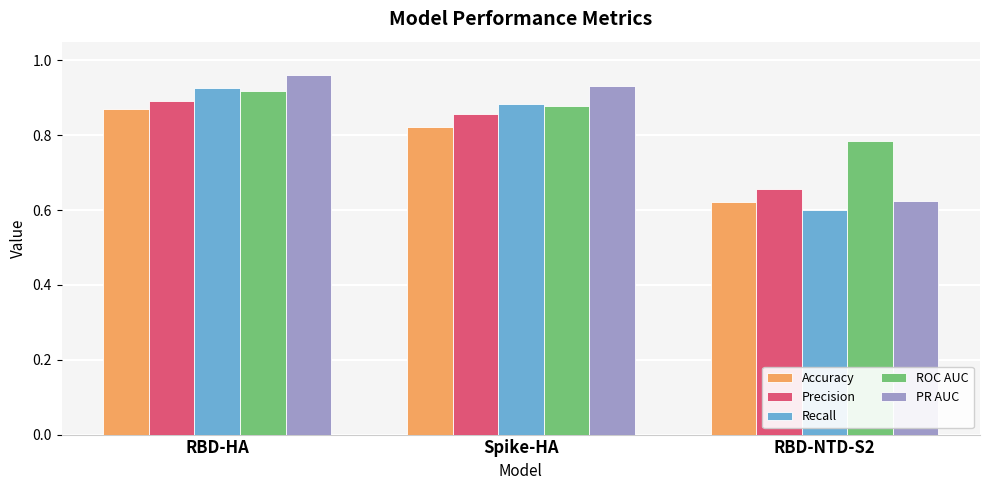

How many series are shown in this chart?

5